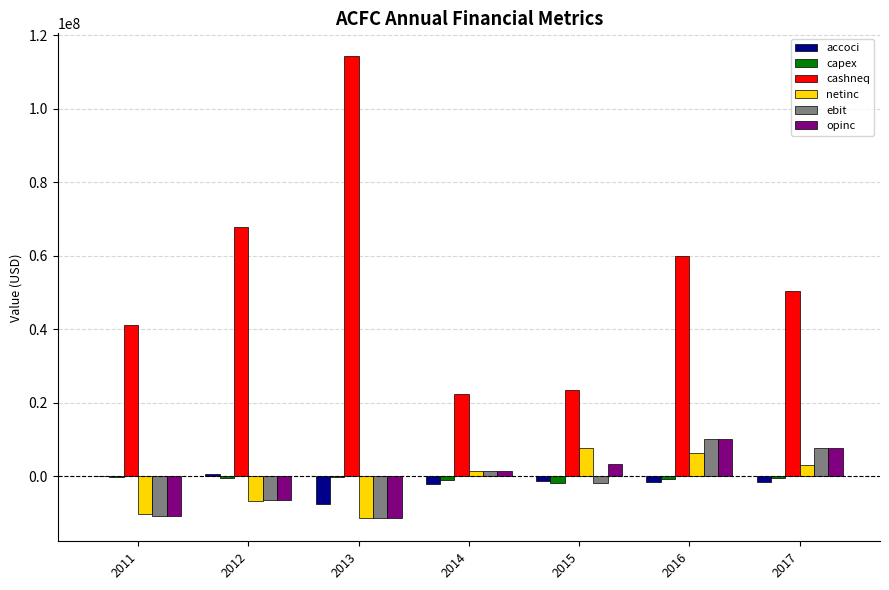

The value of cashneq at 2013 is 114194000. True or false?

True